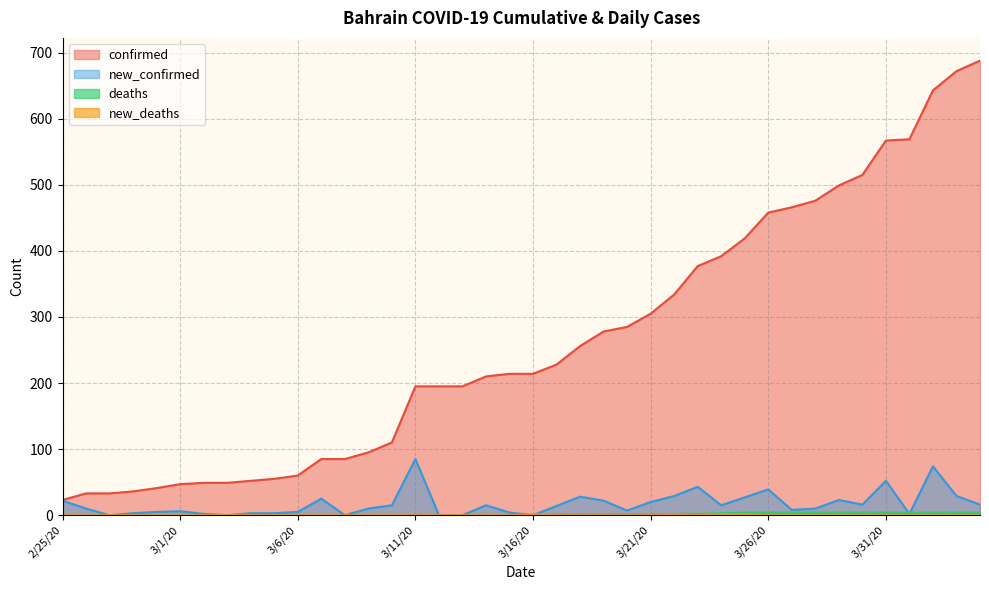

Which series has the widest spread of values?

confirmed